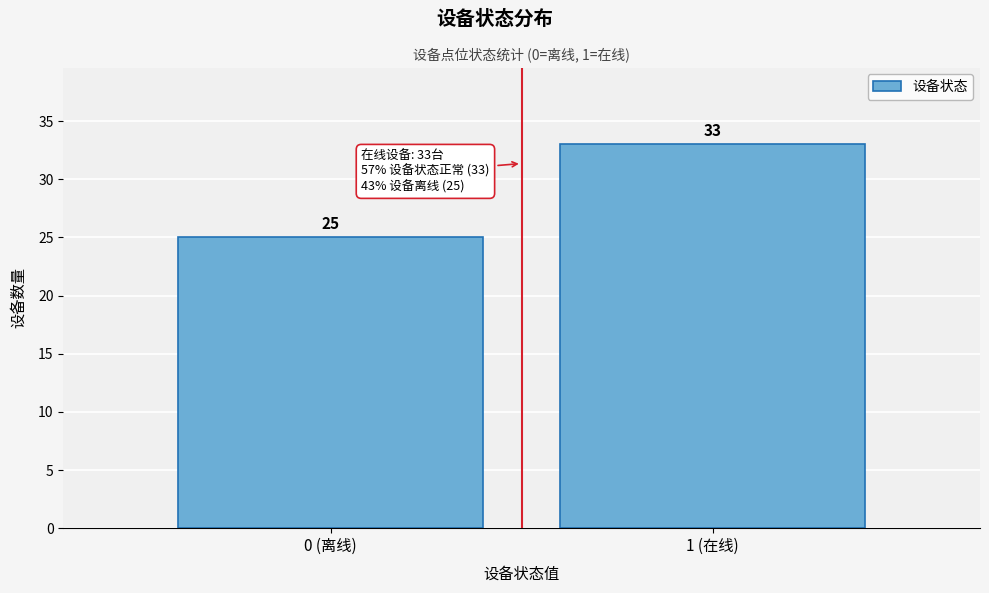

Reading right to left, what are all the values shown in this chart?

1 (在线)=33	0 (离线)=25